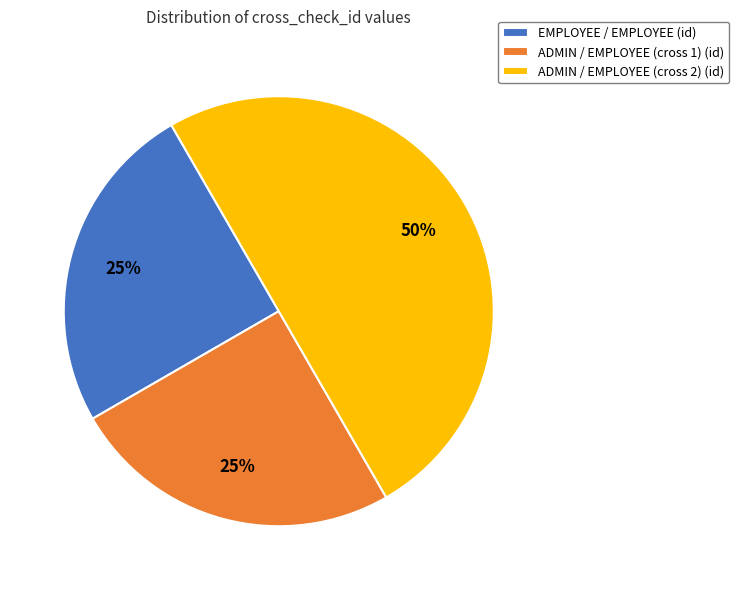

To the nearest percent, what is the combined percentage of ADMIN / EMPLOYEE (cross 2) and ADMIN / EMPLOYEE (cross 1)?

75%